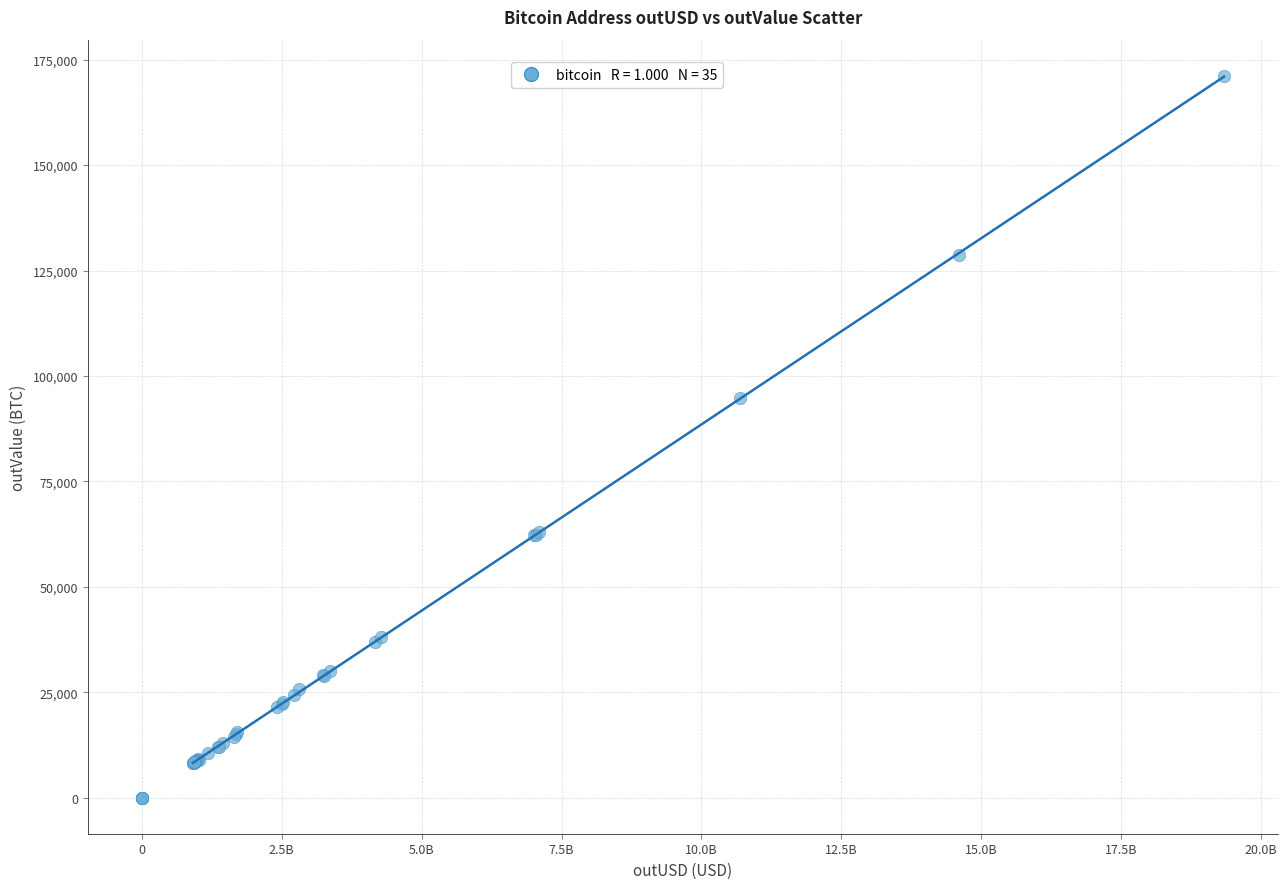

What Y value in the scatter plot is closest to 85593?

94718.5